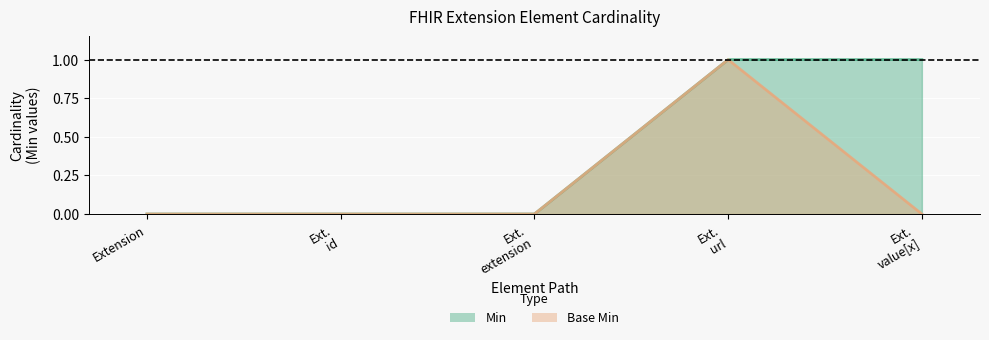

The Base Min series shows 0 at Ext. extension. True or false?

False